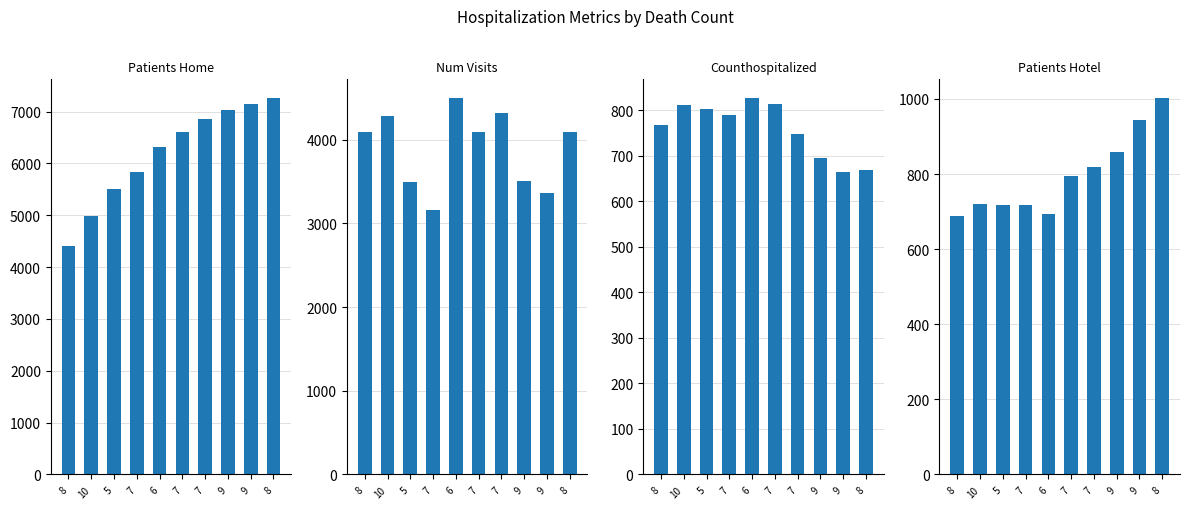

List the labels in order of num_visits value, largest first.

6, 7, 10, 8, 7, 8, 9, 5, 9, 7